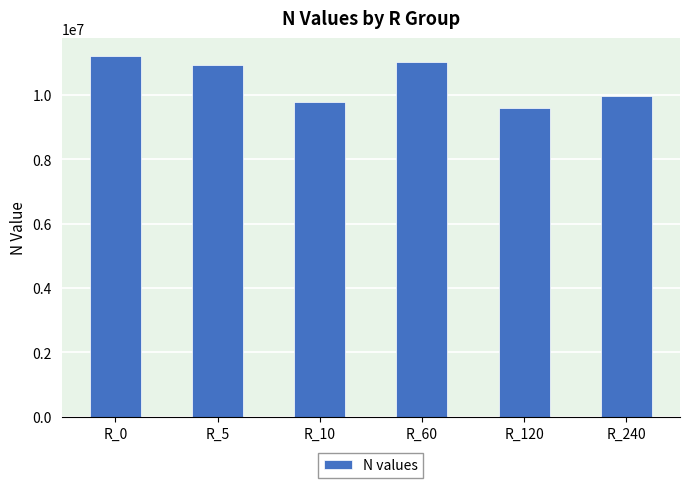

Rank the categories by value from highest to lowest.

R_0, R_60, R_5, R_240, R_10, R_120